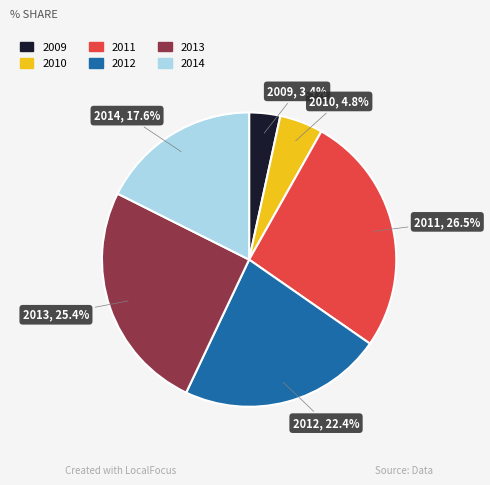

Between 2010 and 2012, which is larger?

2012